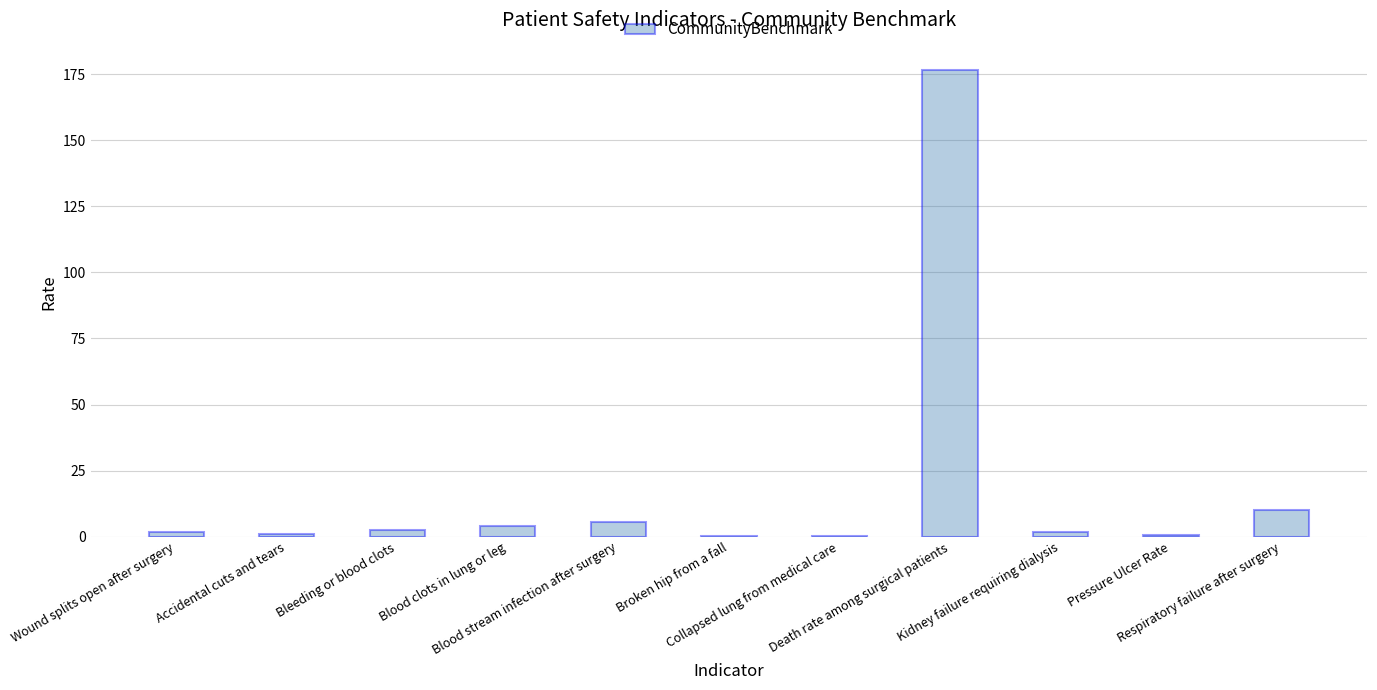

True or false: the data shows 1.9 at Wound splits open after surgery.

True